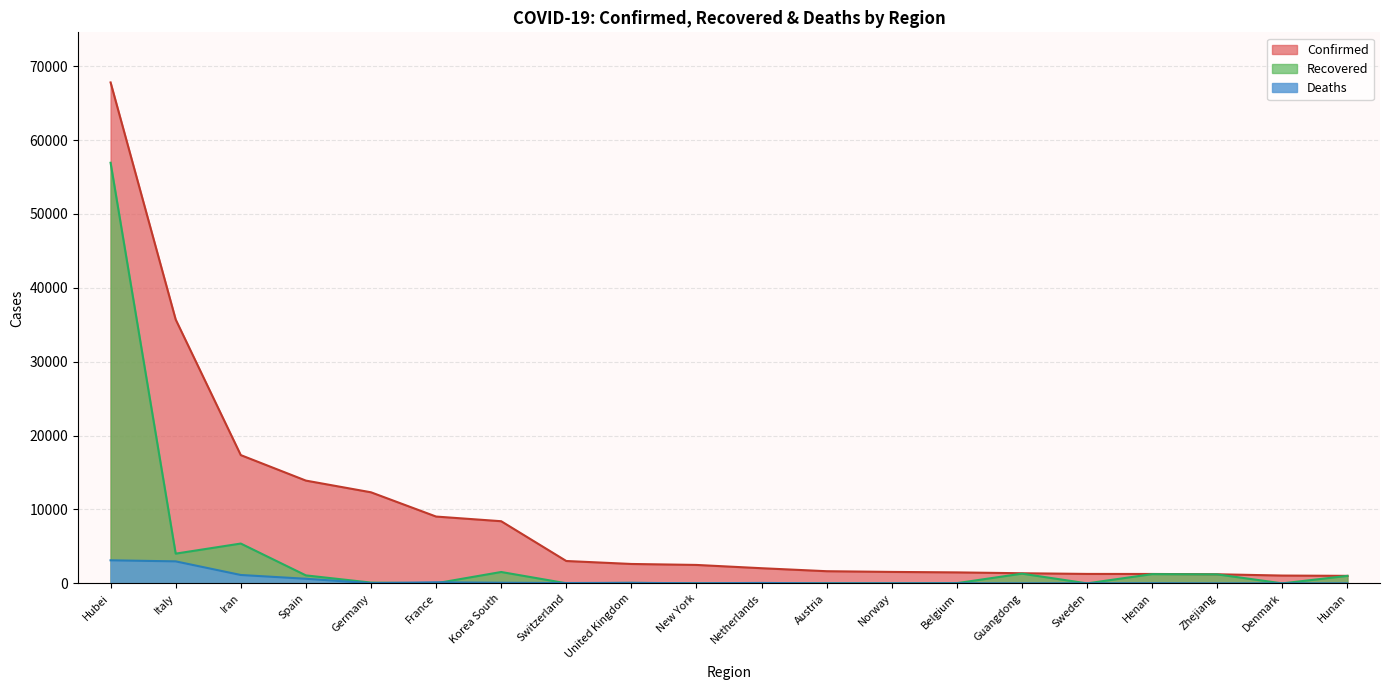

True or false: Deaths has a value of 32 at Netherlands.

False